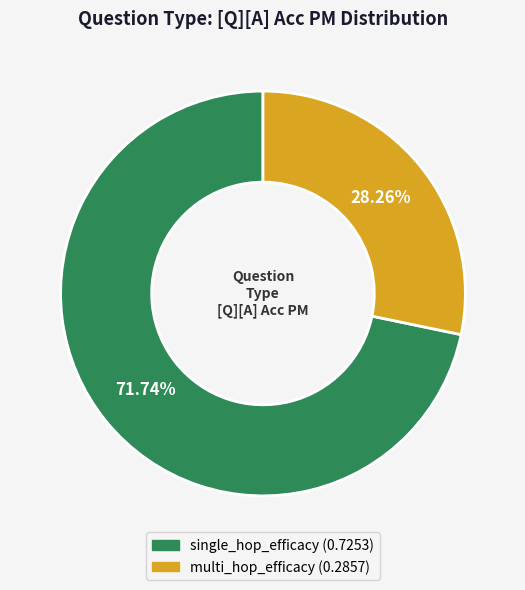

Does single_hop_efficacy represent more than half of the total?

Yes